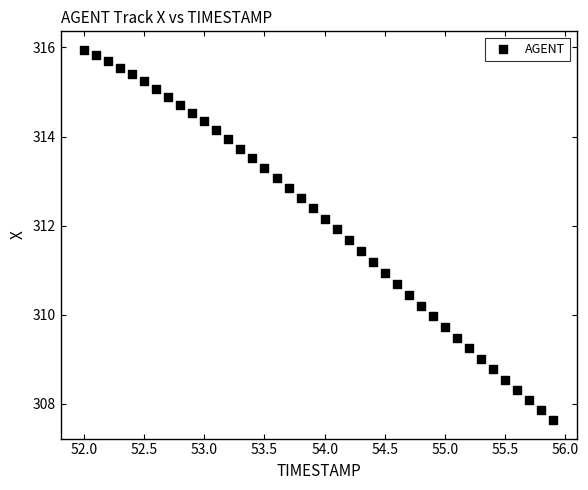

What is the range of X values (max minus min)?

3.9